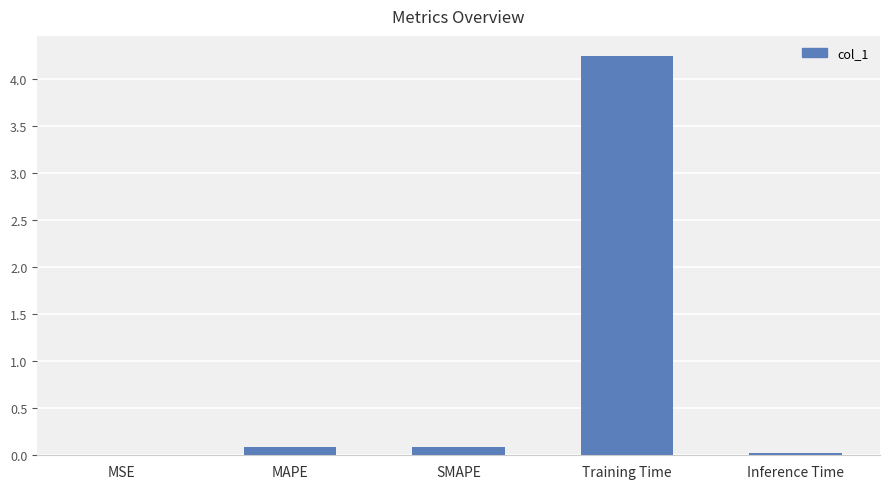

Is it true that the value at Training Time is 4.2?

True